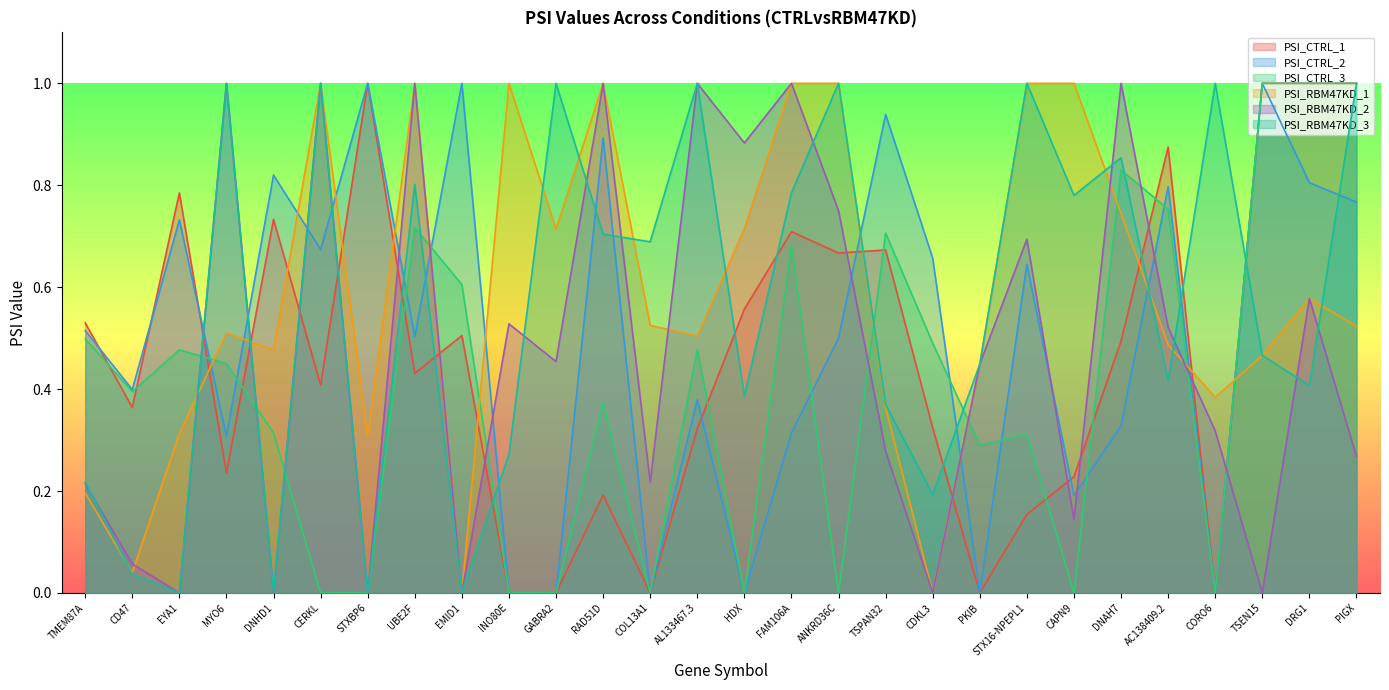

Which series has the widest spread of values?

PSI_CTRL_1